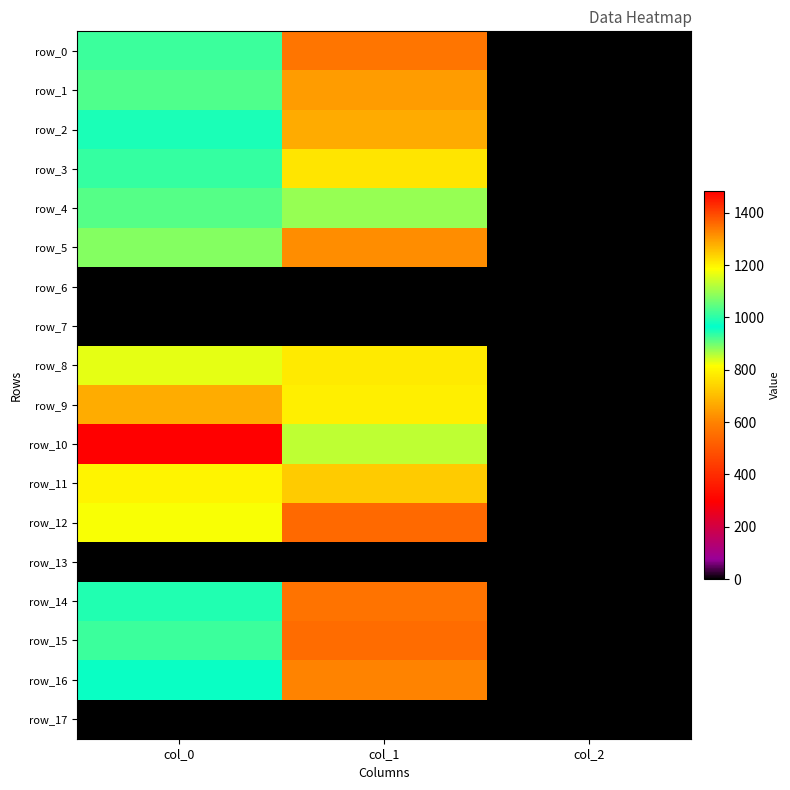

The value of row_10 at col_2 is 2.0. True or false?

True